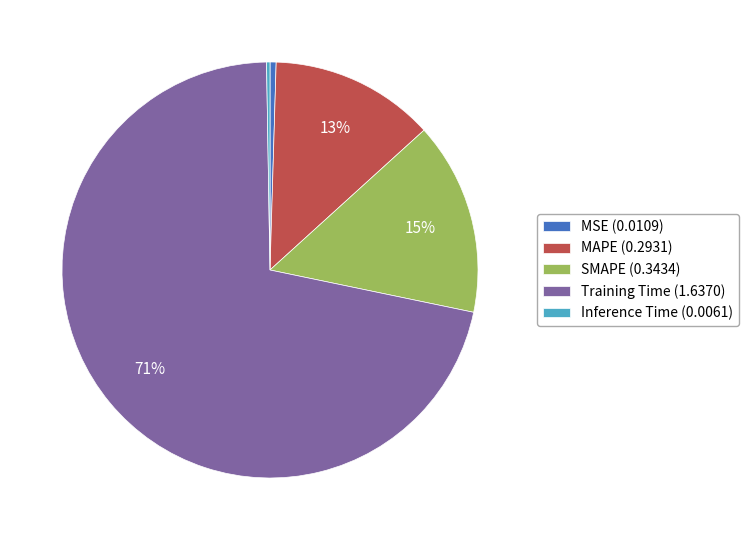

To the nearest percent, what is the difference between the MAPE (0.2931) and Training Time (1.6370) slice percentages?

59%